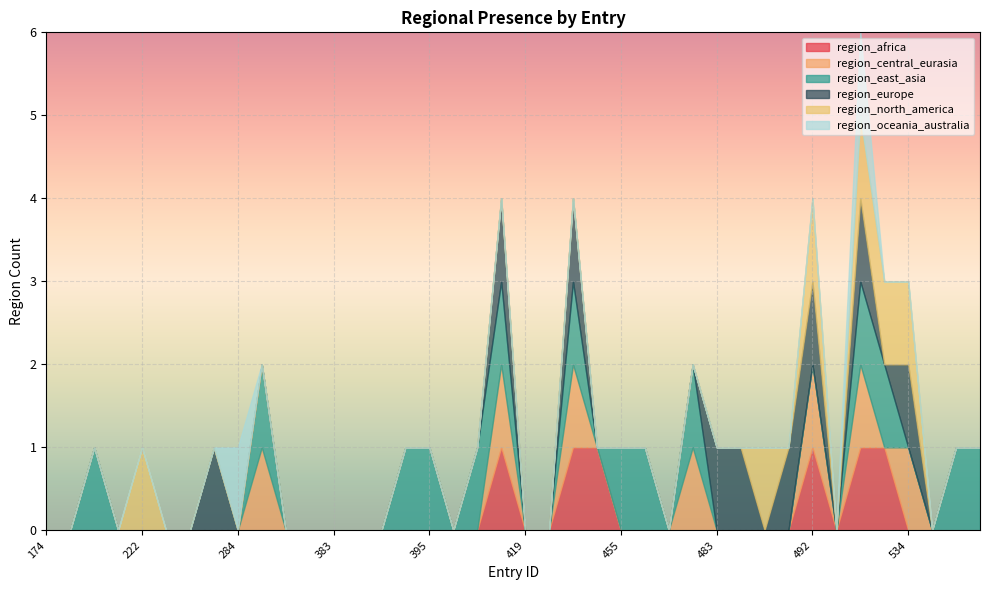

True or false: region_oceania_australia and region_east_asia cross at least once.

True